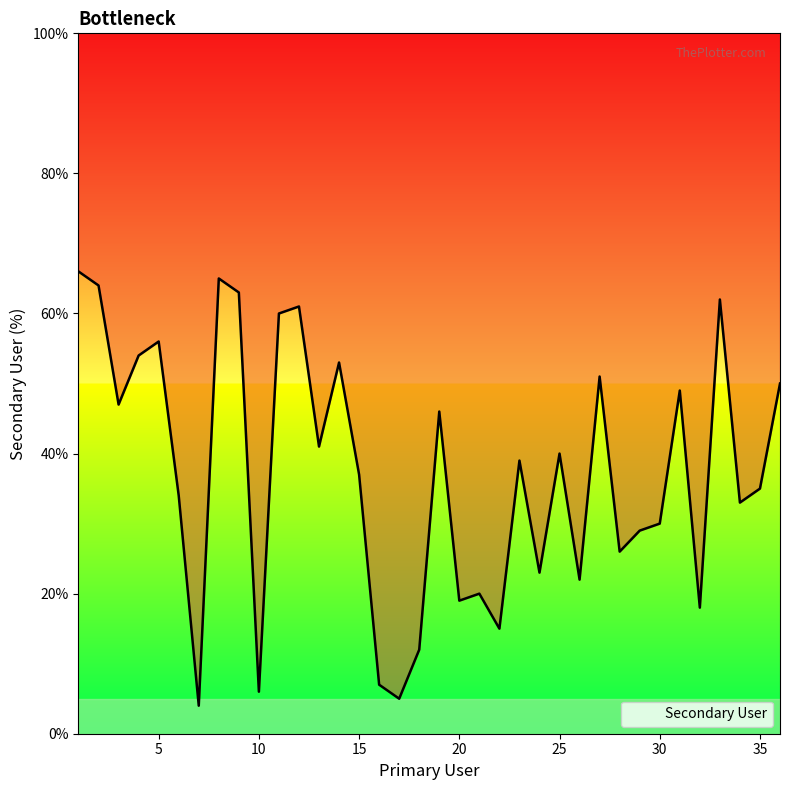

What is the greatest value displayed?

66